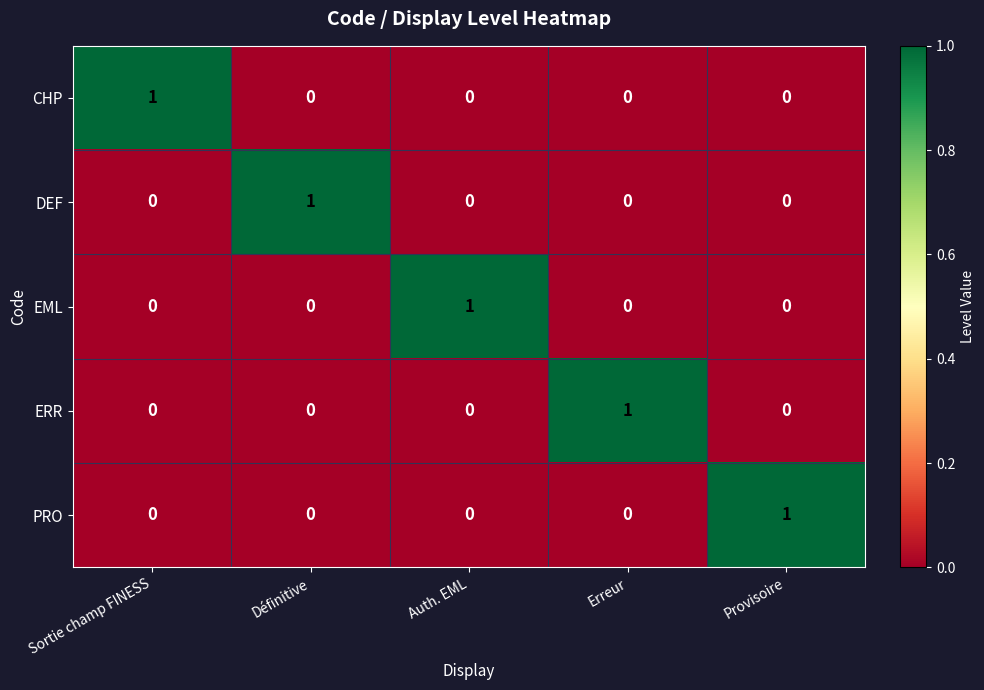

At how many categories does at least one series exceed 0?

5